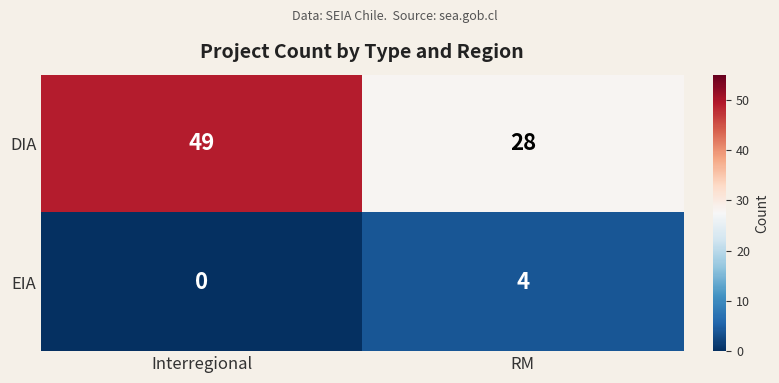

What is the total value across all series at Interregional?

49